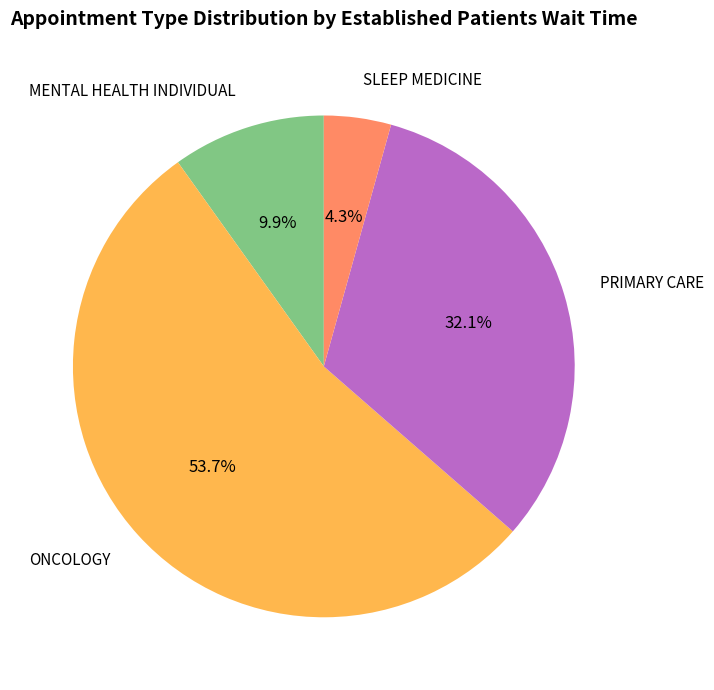

Which category has the biggest portion of the pie?

ONCOLOGY